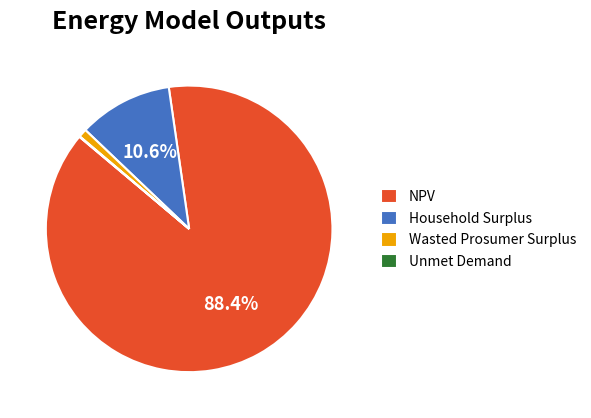

Combined, do Wasted Prosumer Surplus and Household Surplus account for over 50%?

No